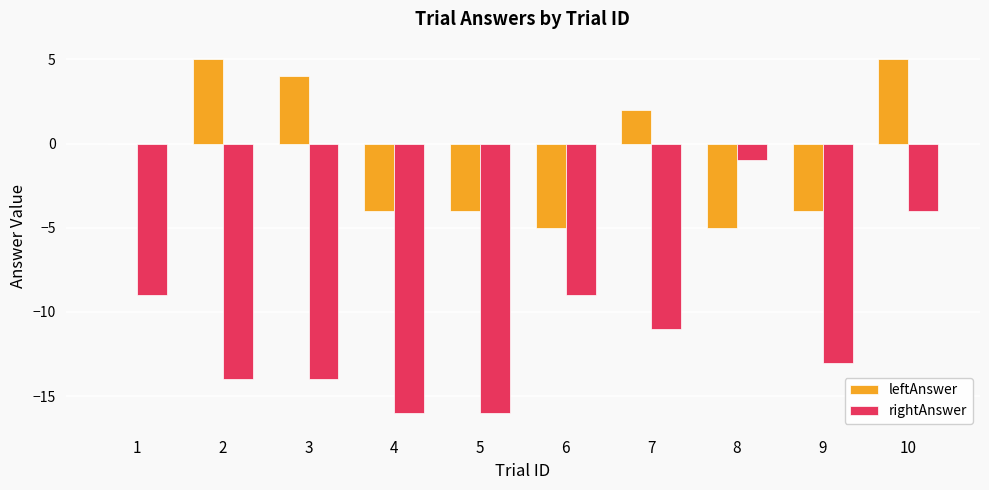

Count the leftAnswer values in the range -4 to 4.

6